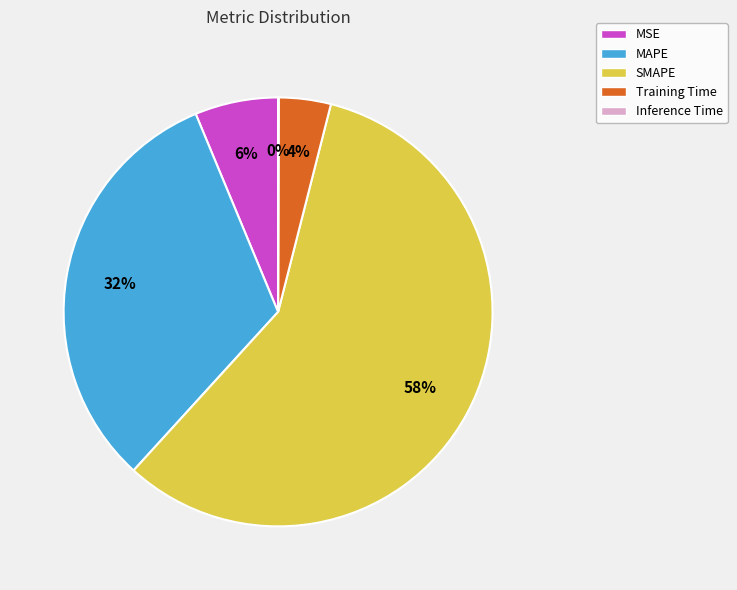

True or false: SMAPE accounts for 48% of the total.

False